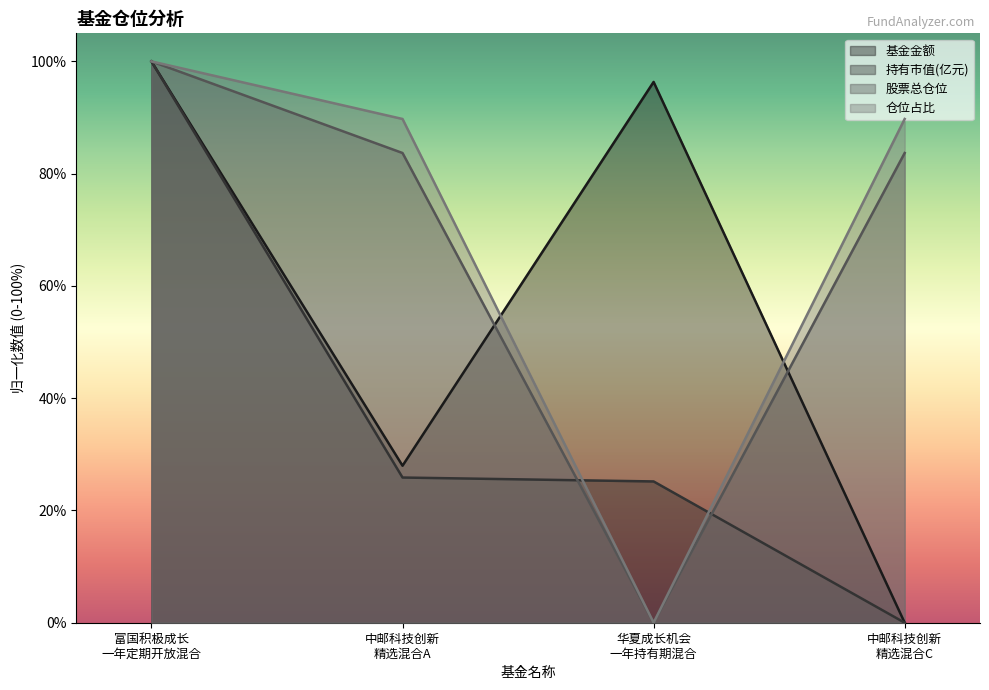

What is the maximum value shown in the chart?

100.0